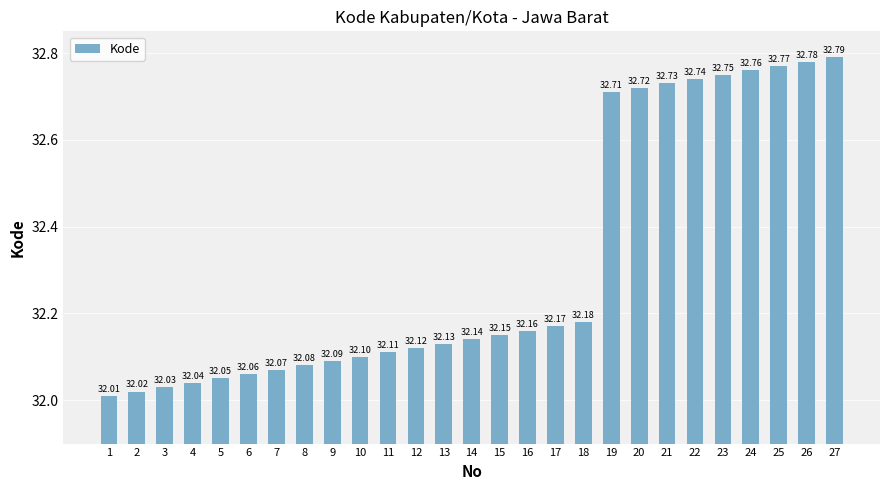

Count the number of data series in this chart.

1